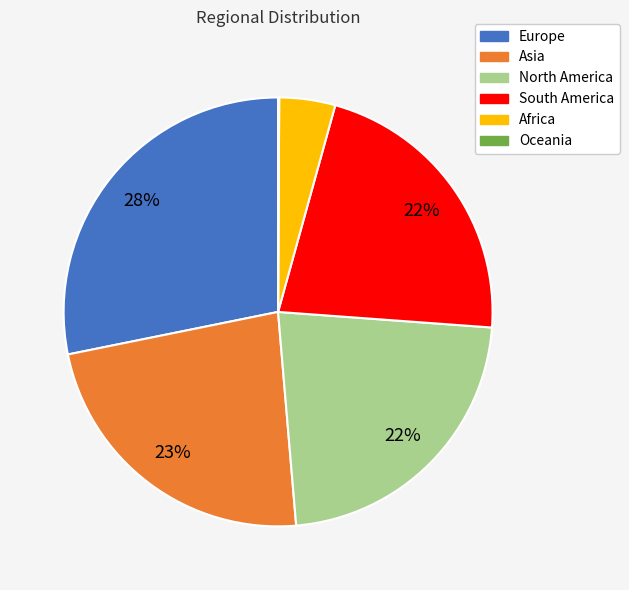

To the nearest percent, what is the difference between the Europe and Asia slice percentages?

5%